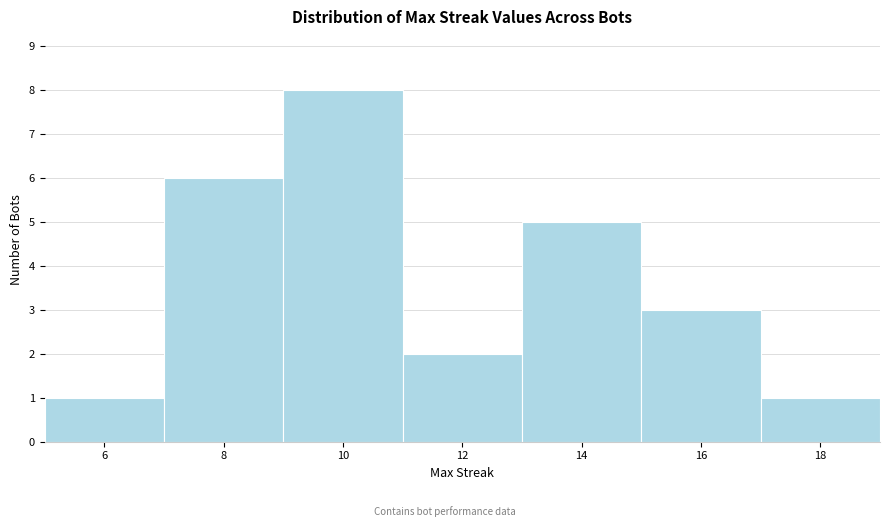

Reading left to right, transcribe this chart: for each bar, give the range it covers on the x-axis and its height. The values are not printed on the chart, so give them approximately, as read against the axis.

5 to 7: 1
7 to 9: 6
9 to 11: 8
11 to 13: 2
13 to 15: 5
15 to 17: 3
17 to 19: 1